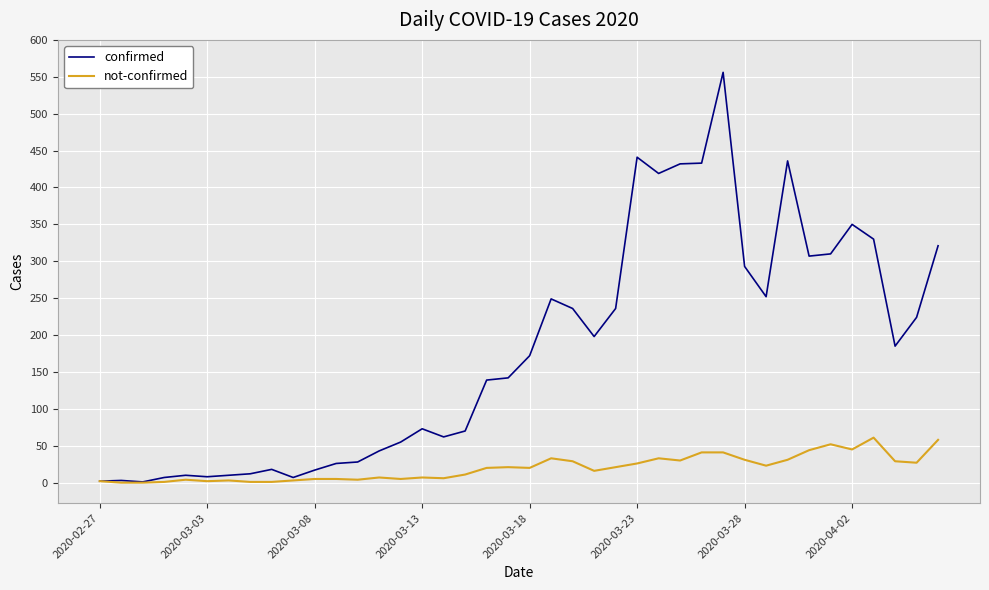

Rank the series by their average value, from lowest to highest.

not-confirmed, confirmed